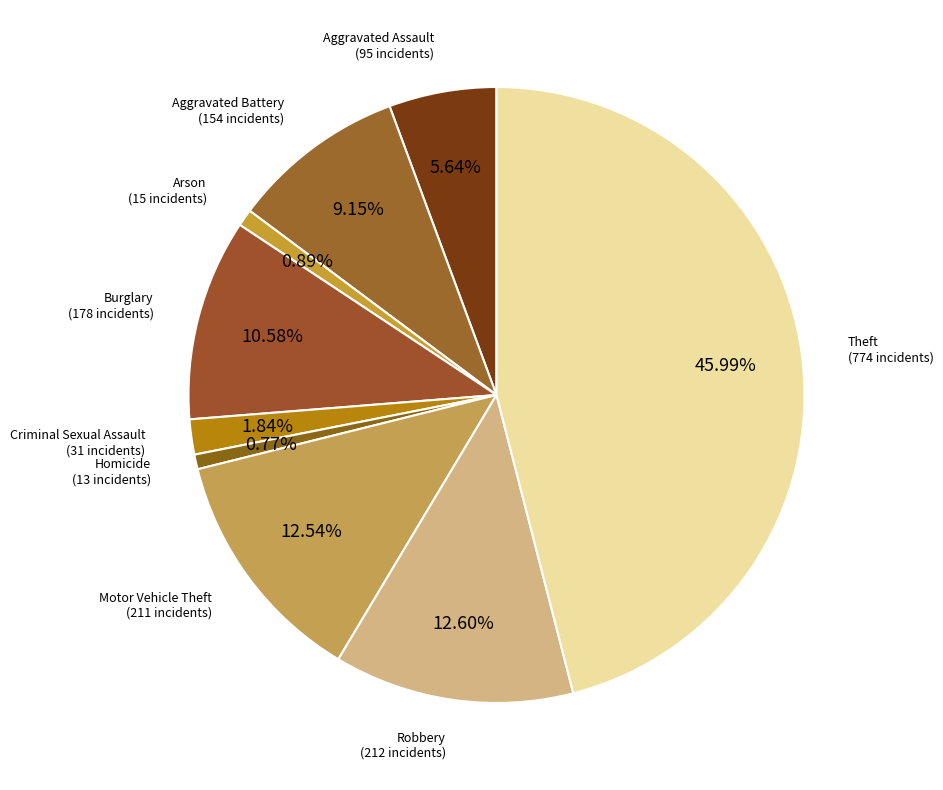

Which category has the biggest portion of the pie?

Theft